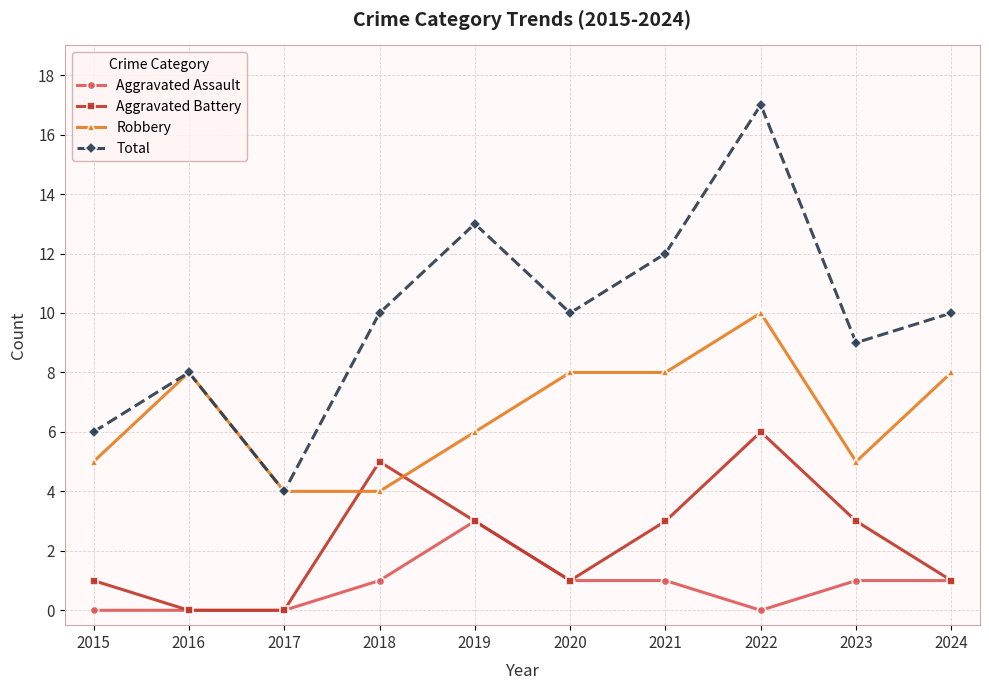

At which category is the sum across all series the highest?

2022